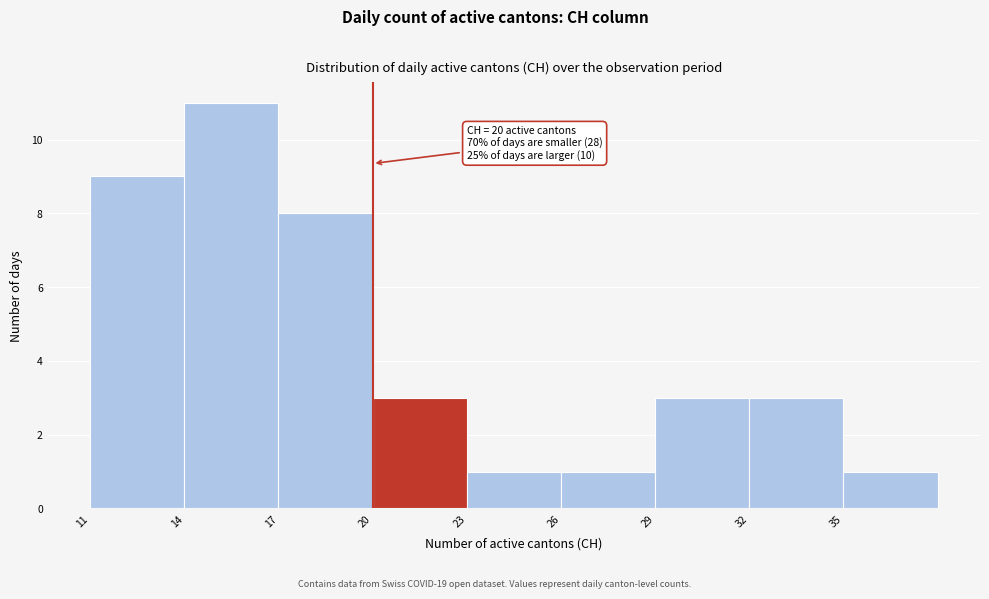

Over which range of the x-axis is the bar tallest?

14 to 17